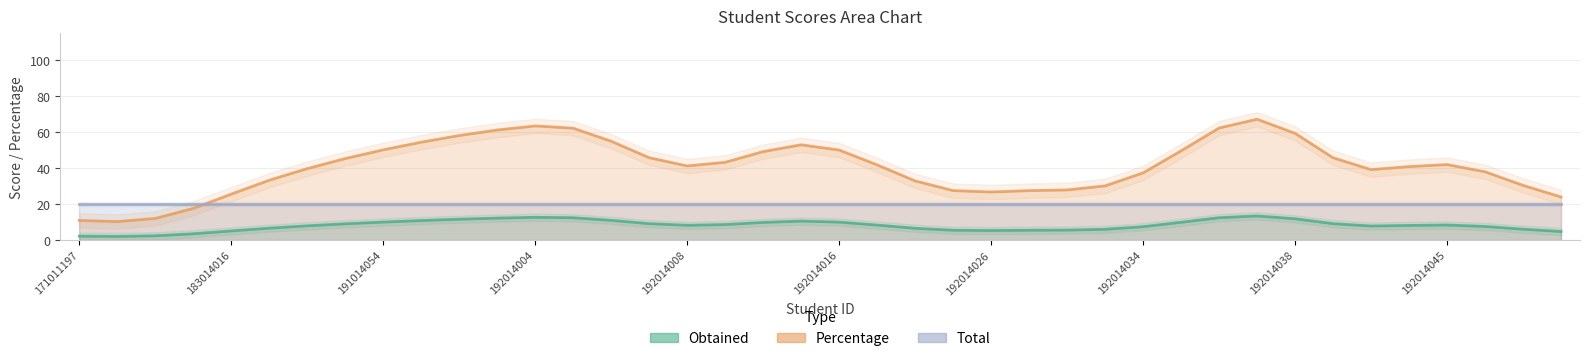

Rank the series by their average value, from highest to lowest.

Percentage, Total, Obtained